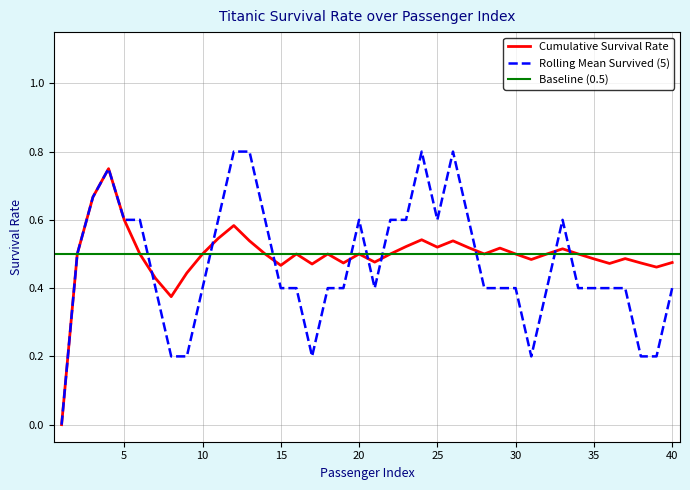

The value of Cumulative Survival Rate at 20 is 0.2. True or false?

False